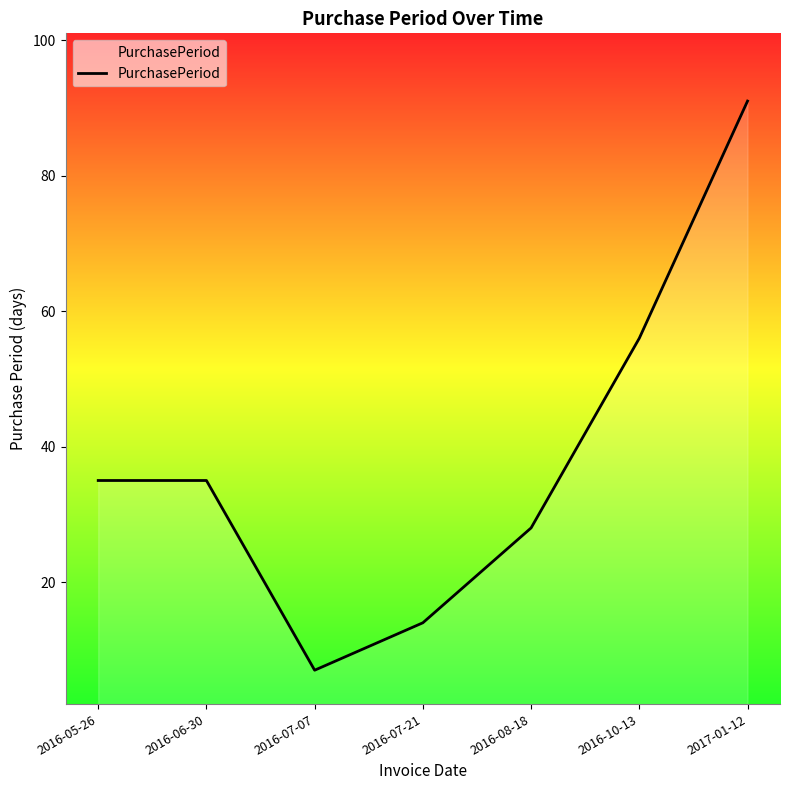

What is the greatest value displayed?

91